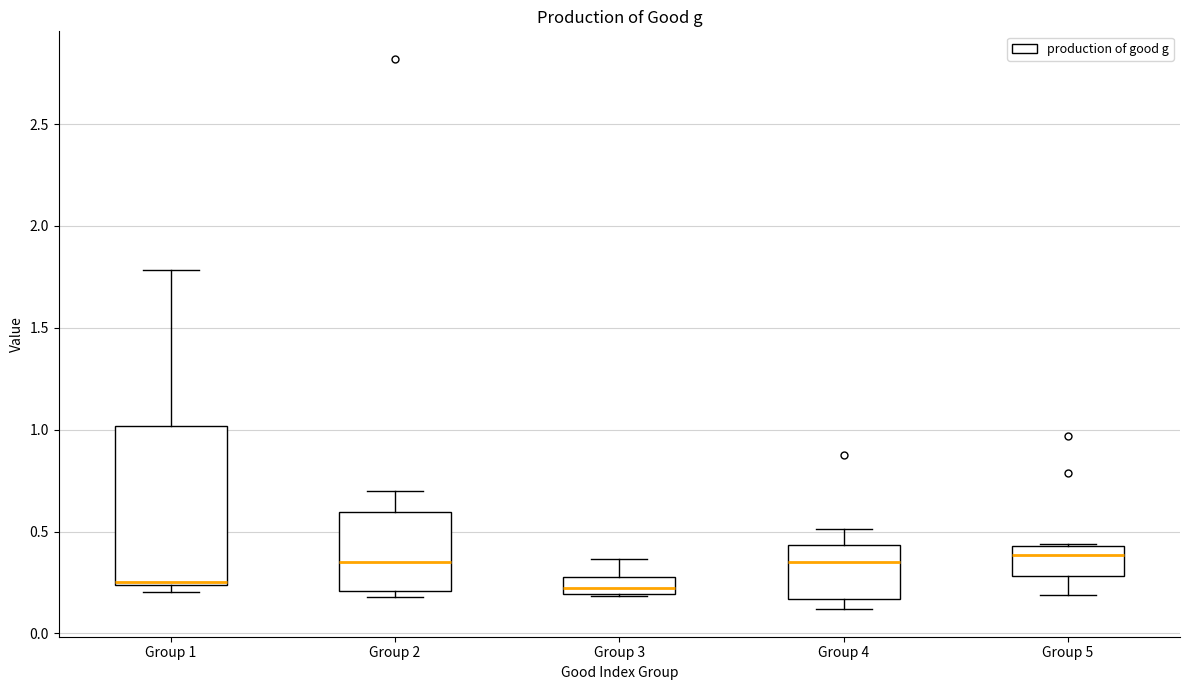

Reading left to right, read every box against the y-axis: the position of its median line, the range the box covers, and the ends of its whiskers. The values are not printed on the chart, so give them approximately, as read against the axis.

Group 1: median 0.25 (just above the box's lower edge), box 0.25 to 1.00, whiskers 0.20 to 1.80
Group 2: median 0.35, box 0.20 to 0.60, whiskers 0.20 (just below the box's lower edge) to 0.70
Group 3: median 0.20 (inside the box), box 0.20 to 0.30, whiskers 0.20 to 0.35
Group 4: median 0.35, box 0.15 to 0.45, whiskers 0.10 to 0.50
Group 5: median 0.40, box 0.30 to 0.45, whiskers 0.20 to 0.45